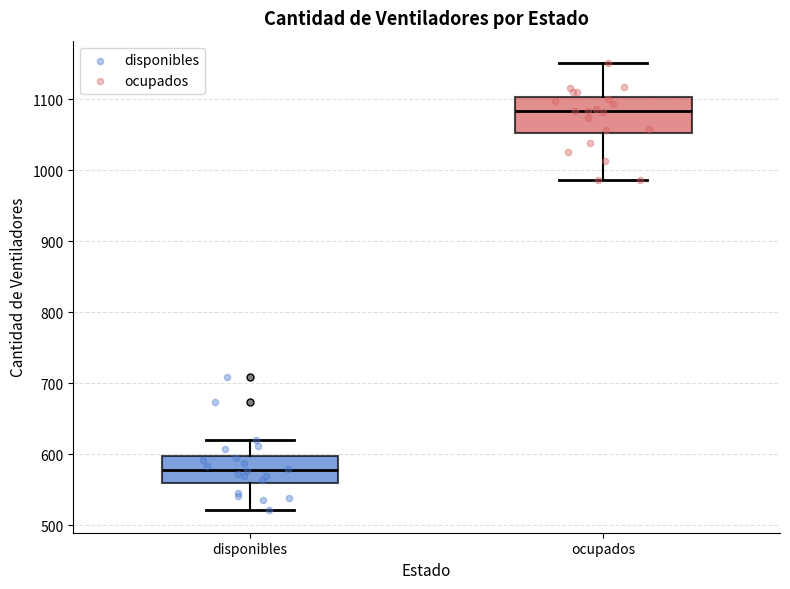

Reading left to right, transcribe this box plot: for each box, give where its median line is, the range the box spans, and where its two whiskers end, as read against the y-axis. The values are not printed on the chart, so give them approximately, as read against the axis.

disponibles: median 580, box 560 to 600, whiskers 520 to 620
ocupados: median 1080, box 1050 to 1100, whiskers 990 to 1150